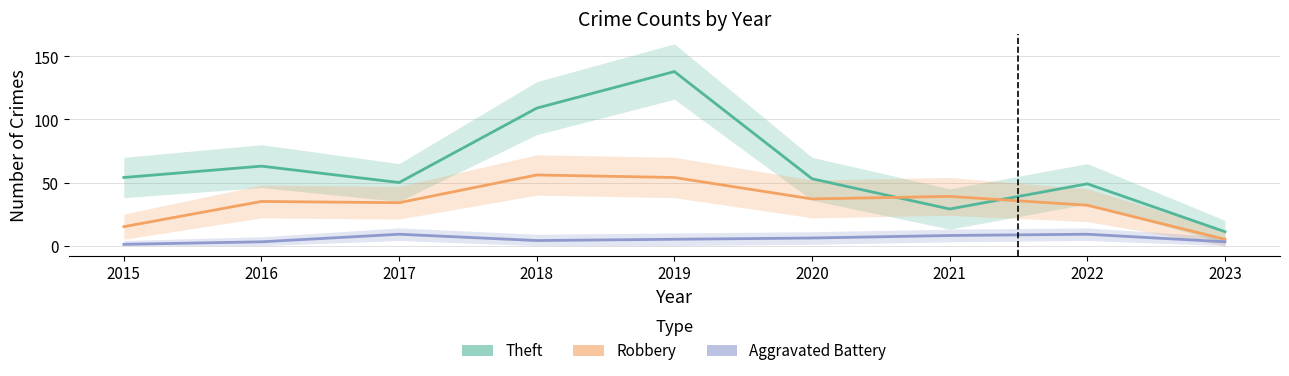

How many values in the Theft series are below 53?

4